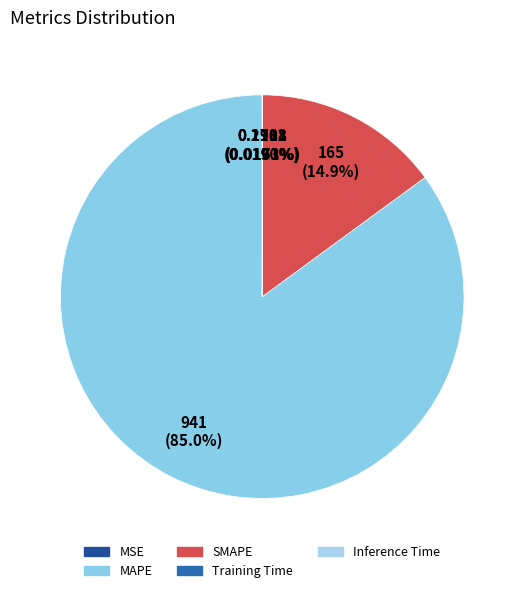

How many slices are in this pie chart?

5